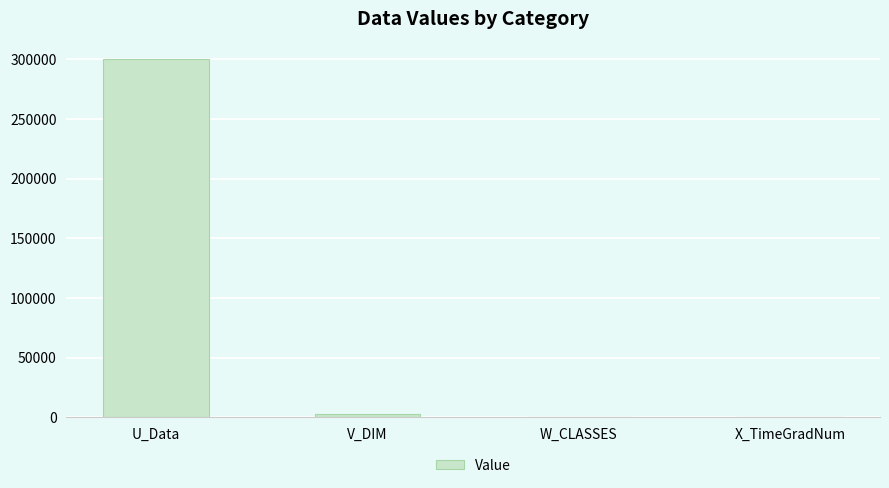

The value at U_Data is 478669.7. True or false?

False